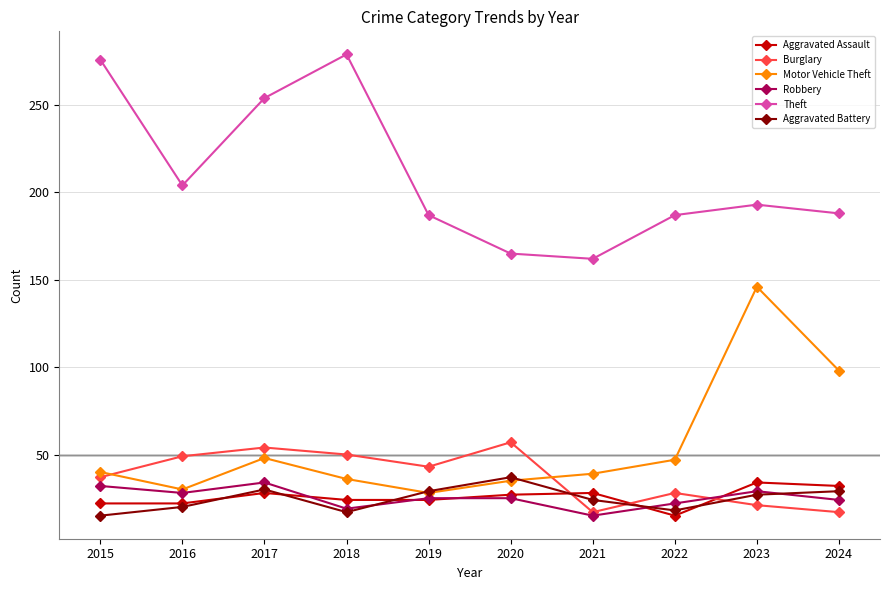

Between which two adjacent categories do Motor Vehicle Theft and Aggravated Battery first intersect?

2018 and 2019